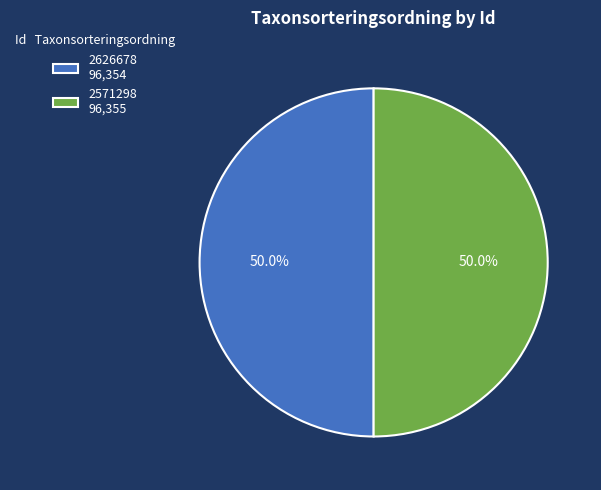

What percentage is NOT represented by 2571298 96,355?

50.0%